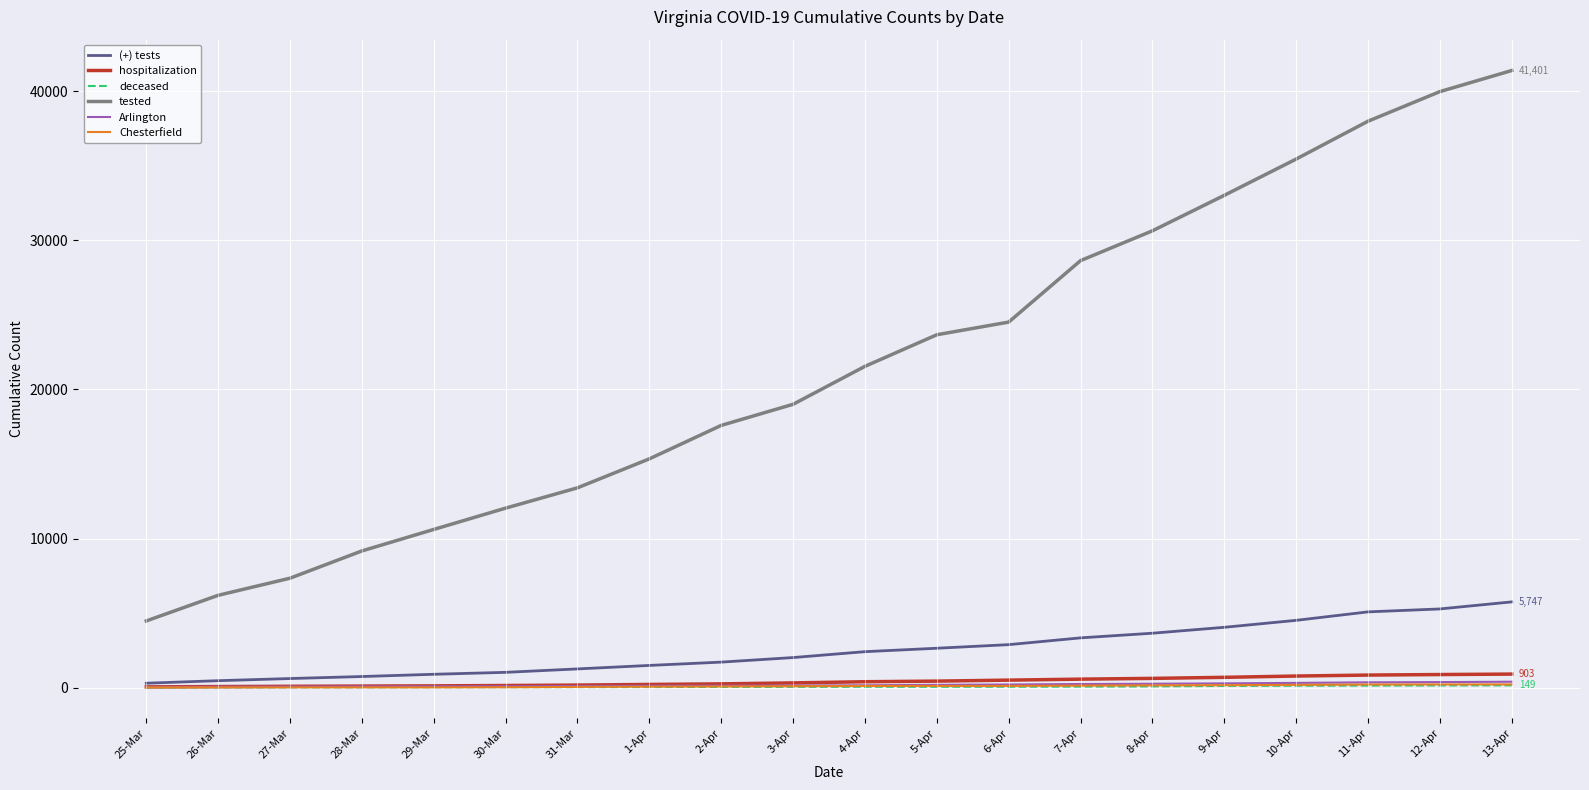

Which series has the largest total across all categories?

tested